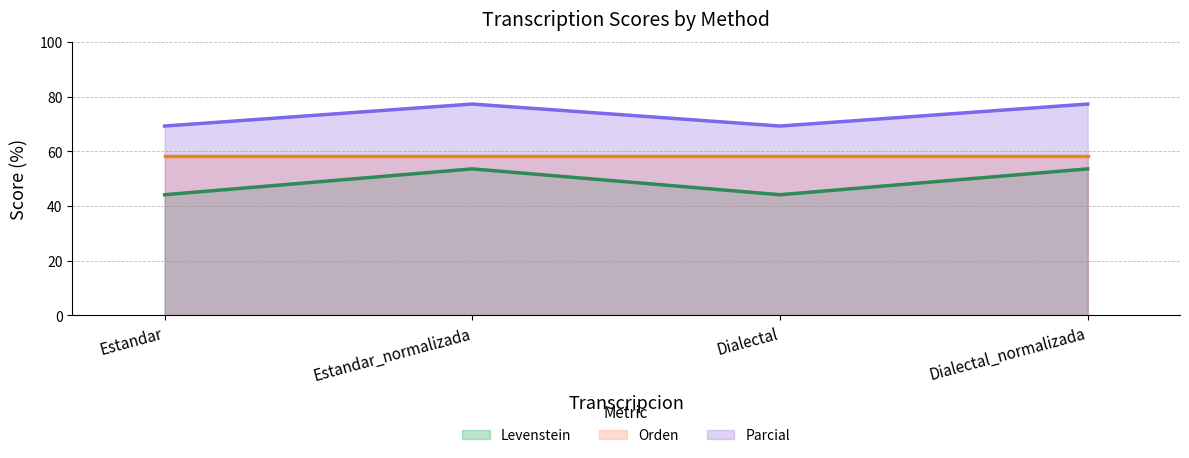

Which series has the largest total across all categories?

Parcial